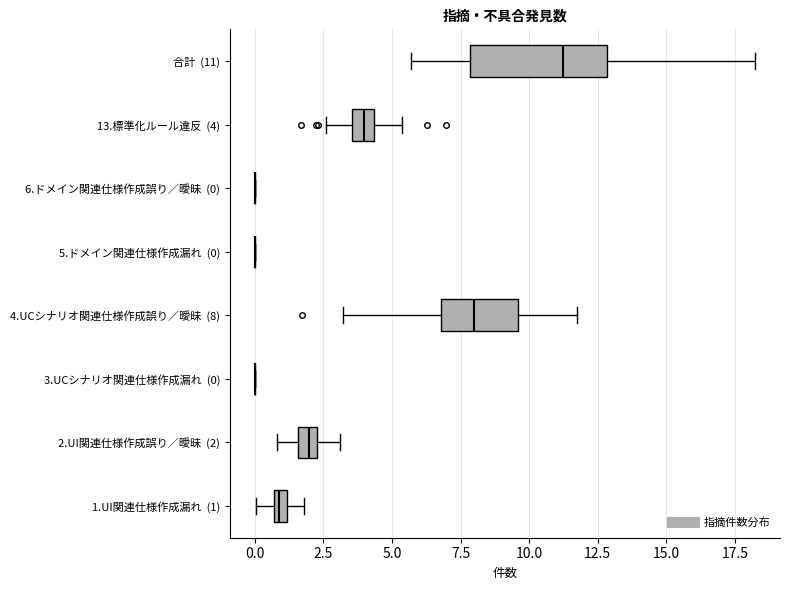

Where does the right whisker of the box for 4.UCシナリオ関連仕様作成誤り／曖昧 (8) end on the x-axis? The values are not printed on the chart, so give them approximately, as read against the axis.

12.0